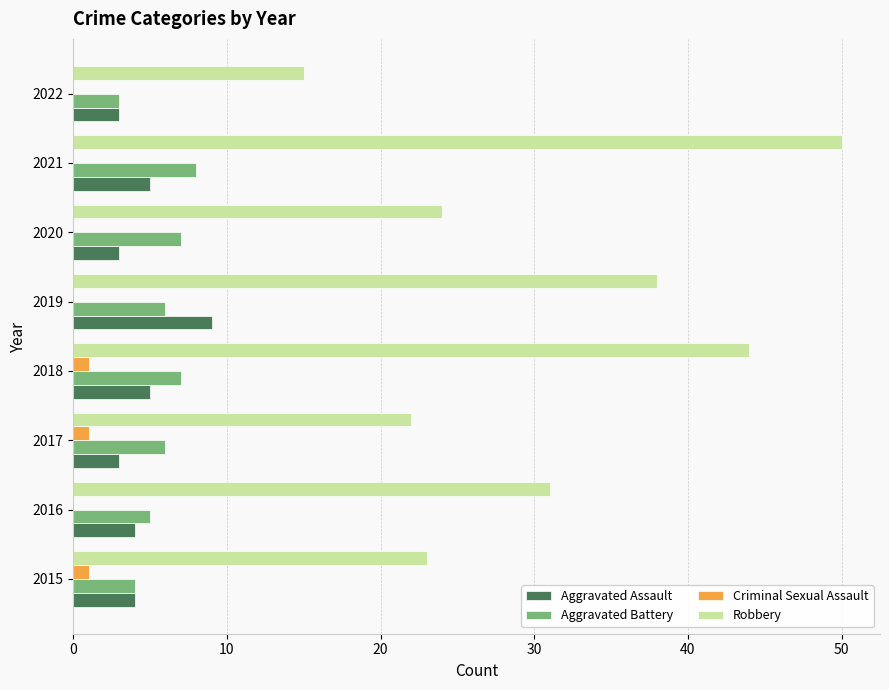

What is the greatest value displayed?

50